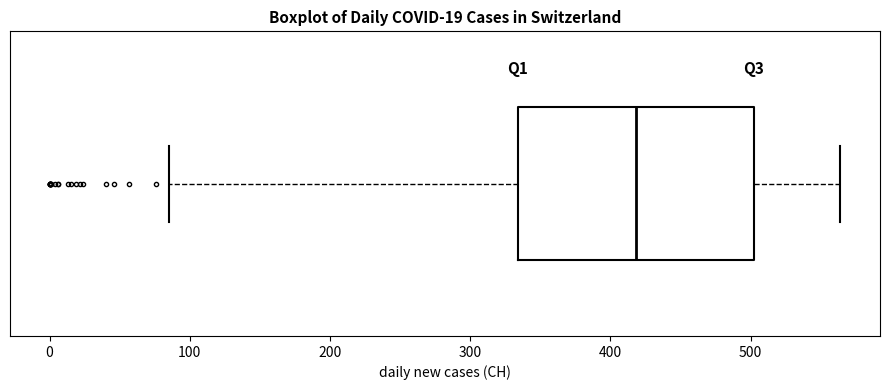

Read this box plot against the x-axis: the position of the median line, the range covered by the box, and the ends of both whiskers. The values are not printed on the chart, so give them approximately, as read against the axis.

median 420, box 330 to 500, whiskers 90 to 560